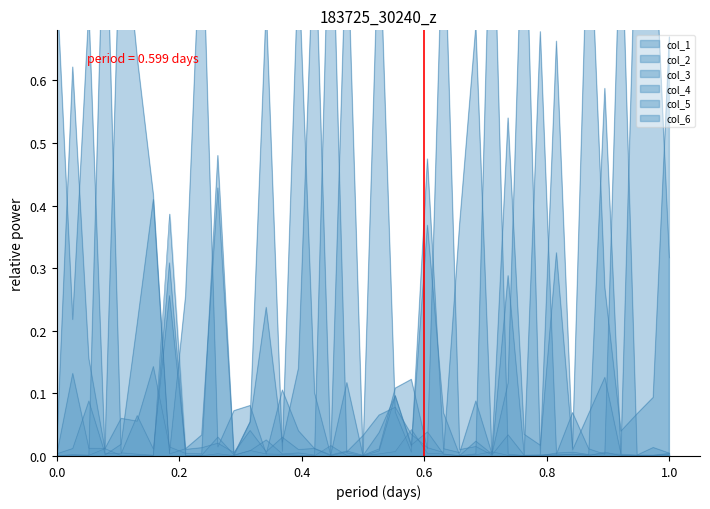

True or false: col_1 and col_6 intersect in this chart.

True